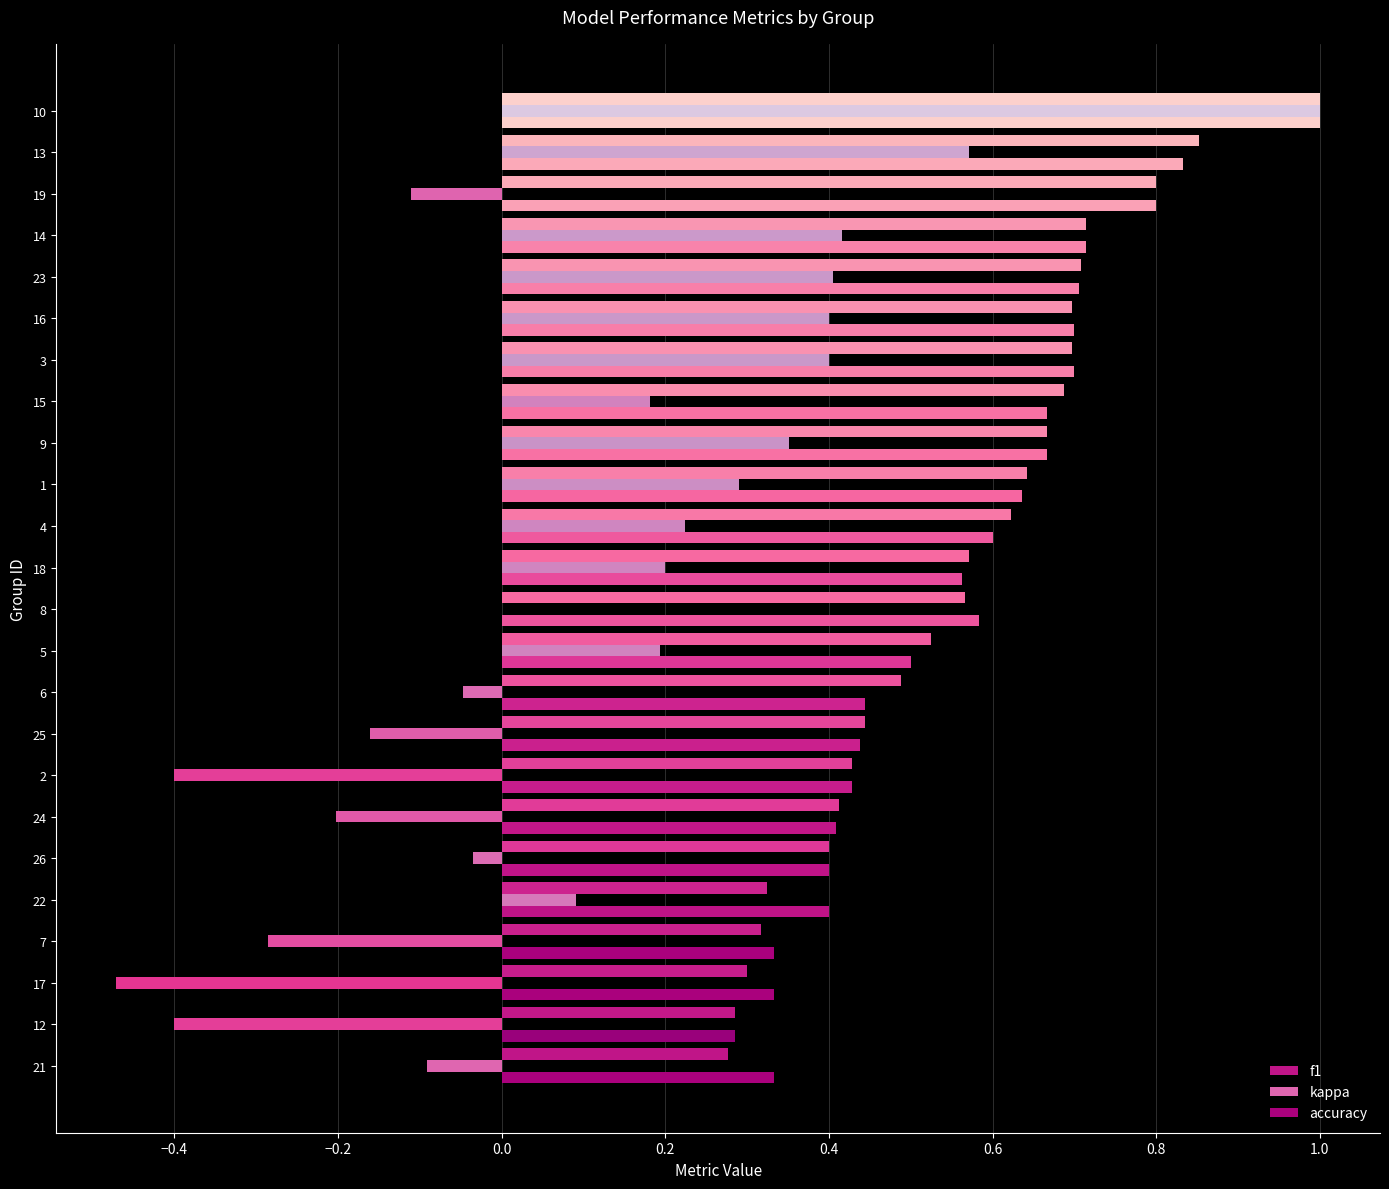

How many categories are shown in the chart?

24